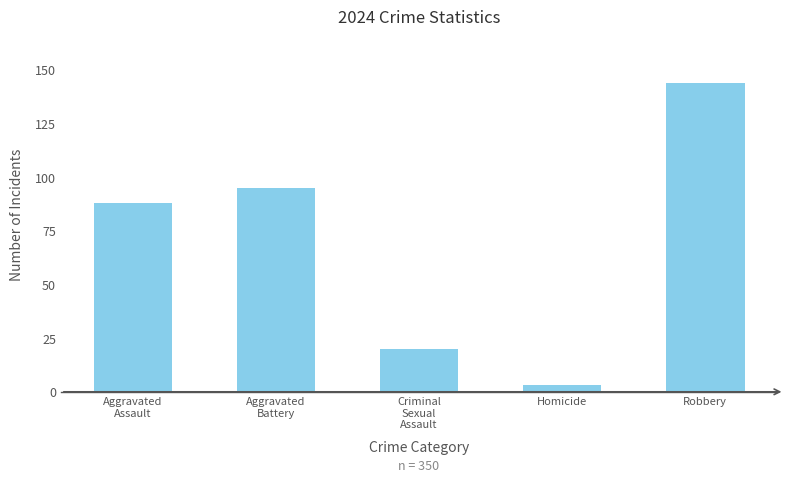

What is the ratio of the value at Criminal
Sexual
Assault to the value at Robbery?

0.1